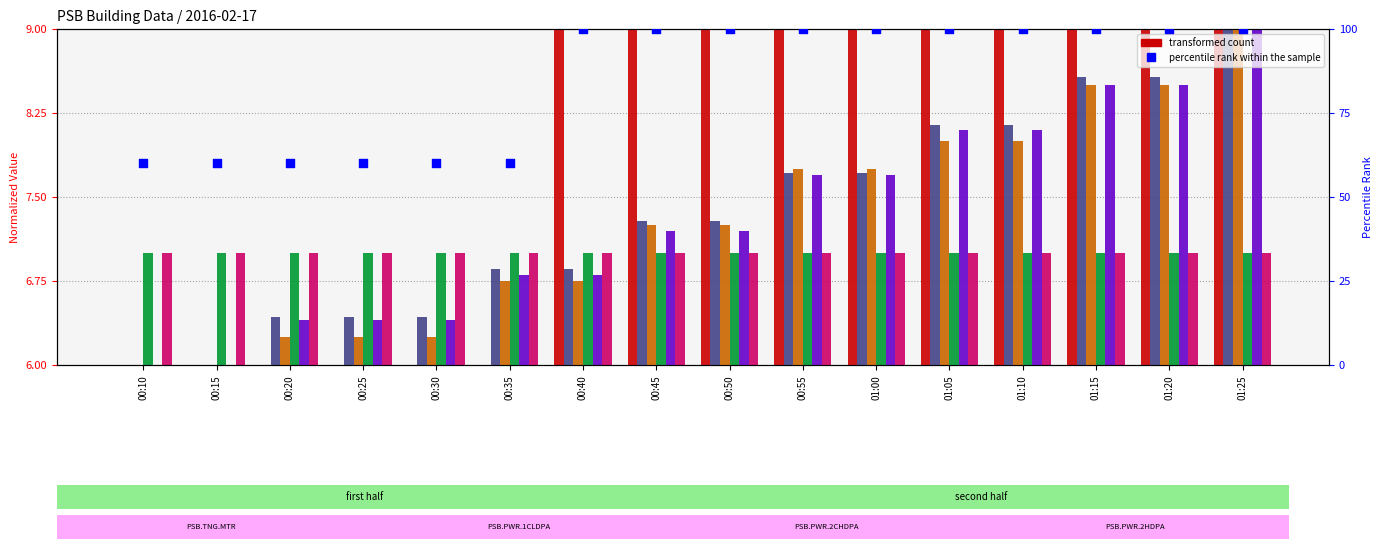

At which category is the sum across all series the highest?

01:25